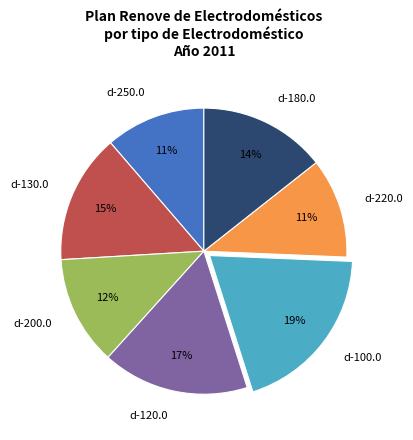

Count the number of slices in the pie.

7